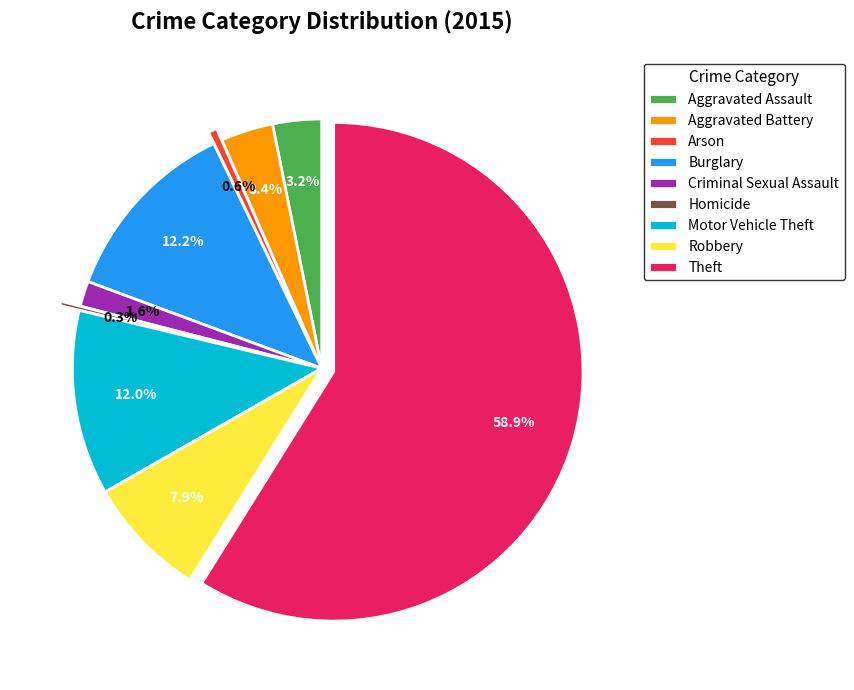

What is the largest slice in the pie chart?

Theft